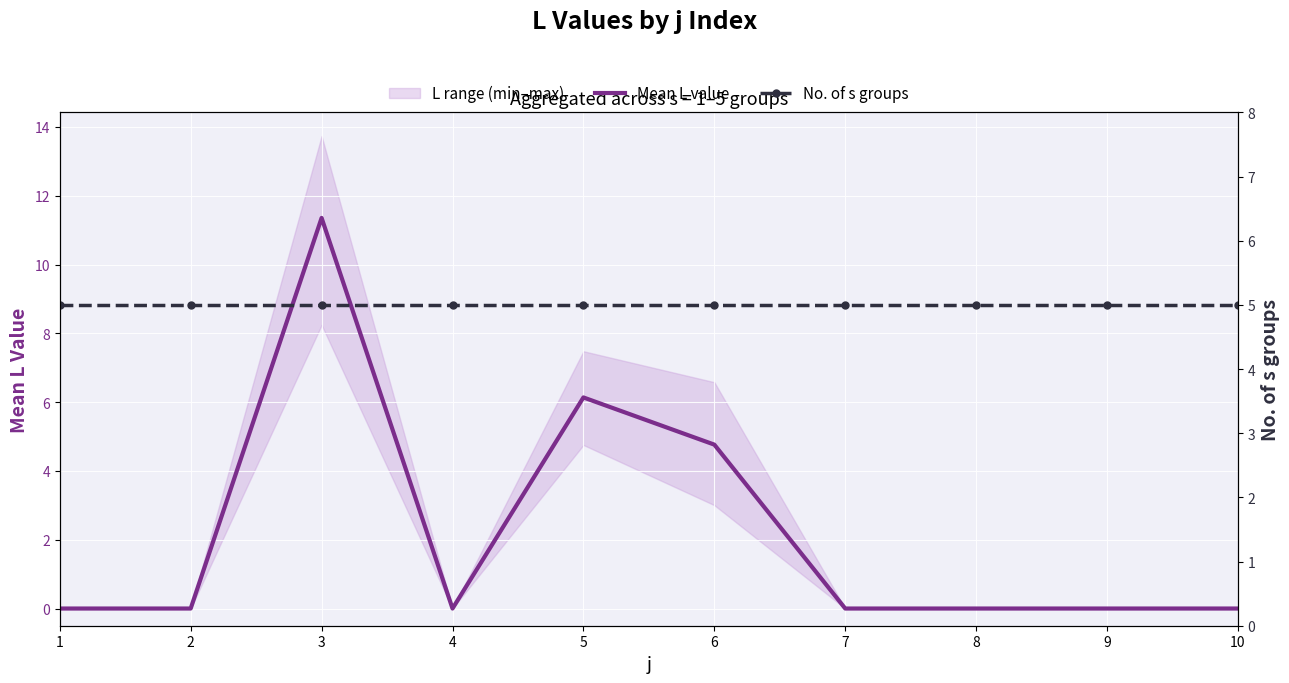

What is the sum of all No. of s groups values?

50.0